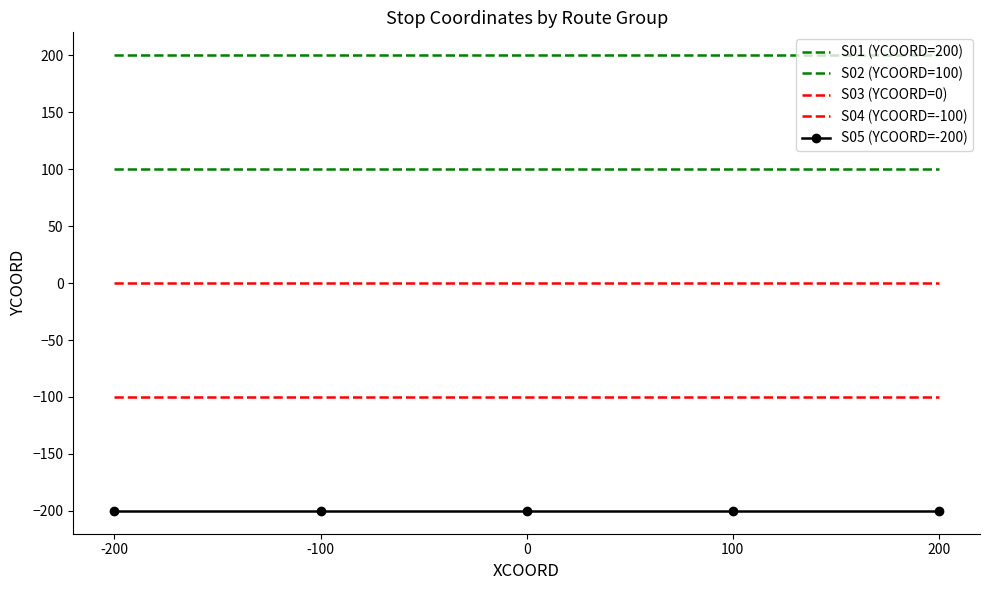

What is the maximum value for S02 (YCOORD=100)?

100